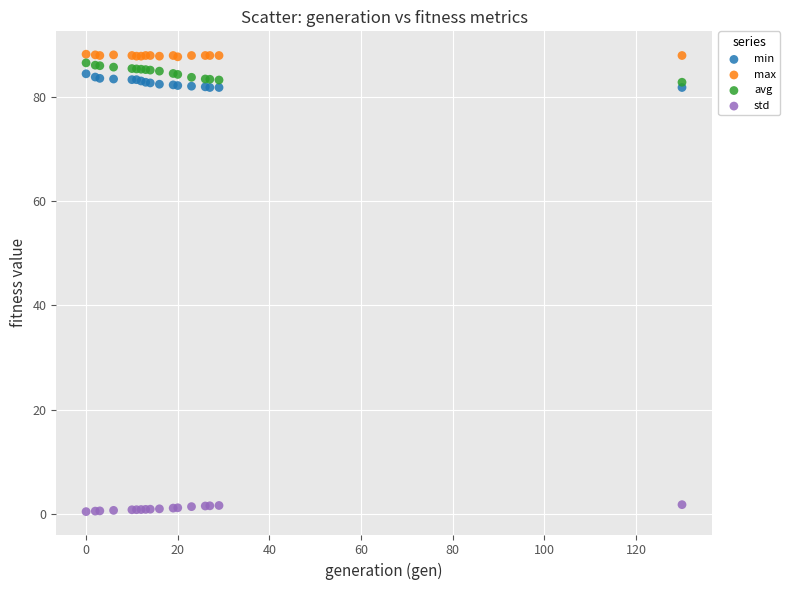

What is the X range (max minus min) for the scatter plot?

130.0